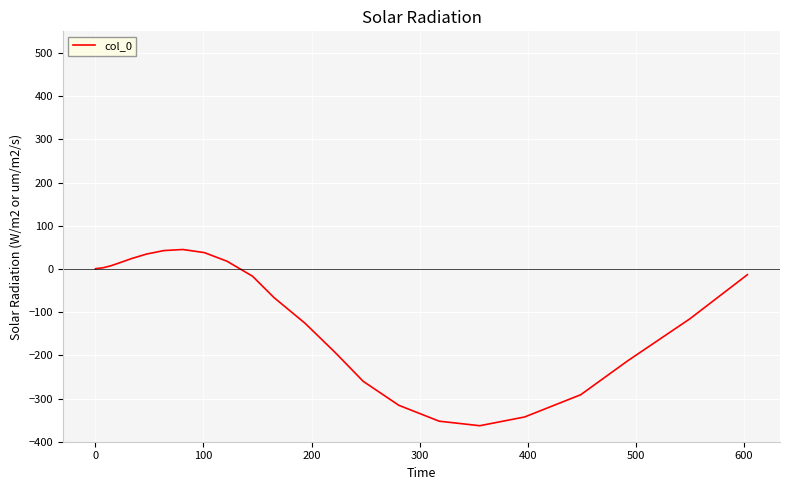

What is the greatest value displayed?

44.9